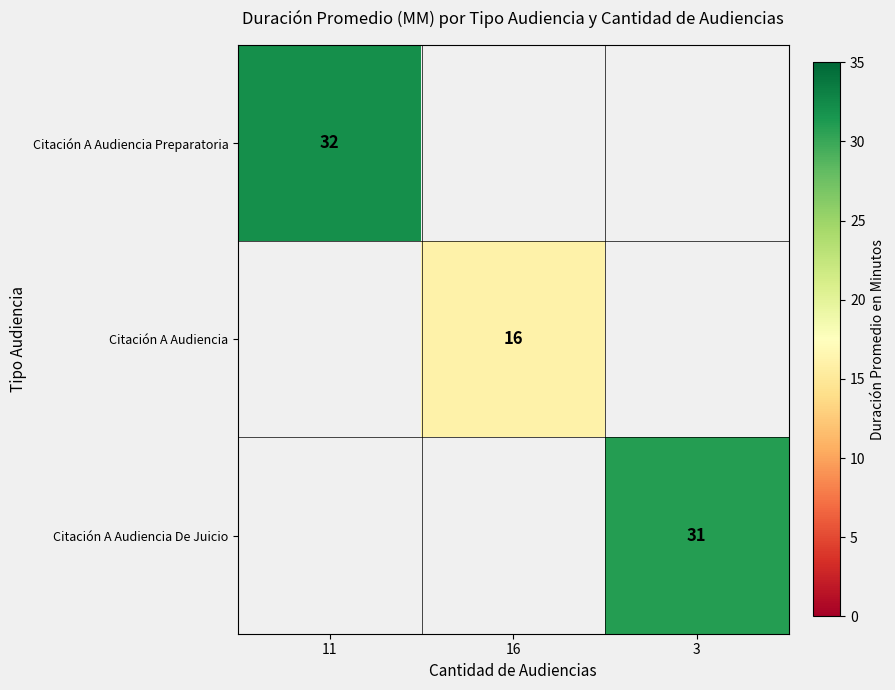

How many data points does each series have?

3